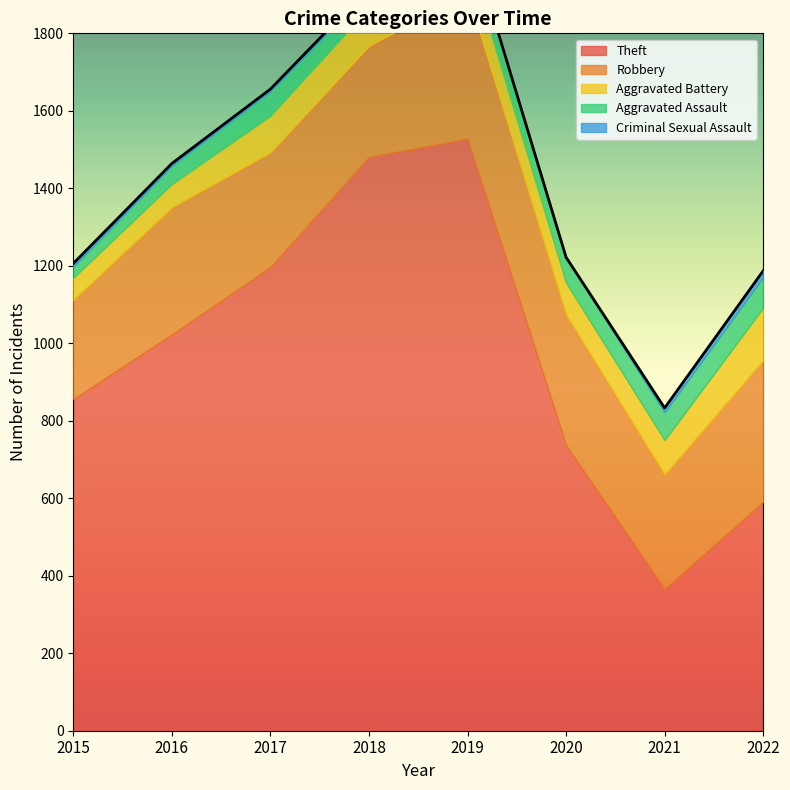

List the series in order of their peak value, lowest first.

Criminal Sexual Assault, Aggravated Assault, Aggravated Battery, Robbery, Theft